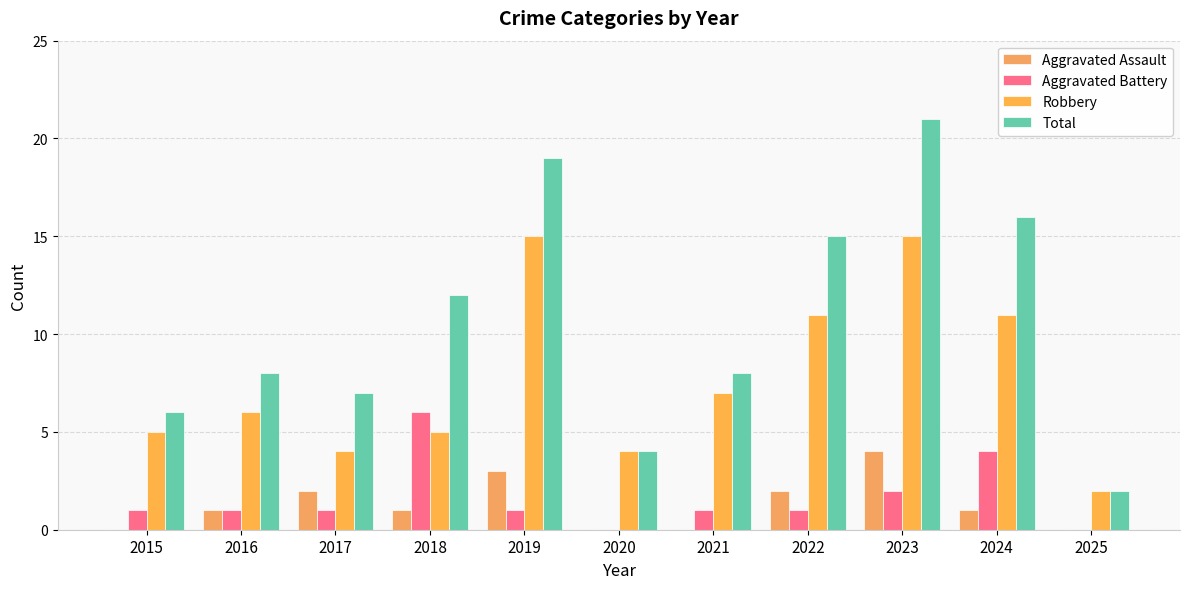

What is the average value of the Aggravated Assault series?

1